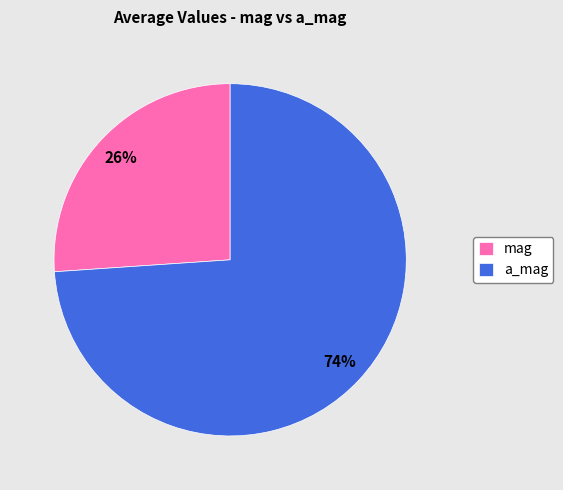

Which category accounts for the majority?

a_mag